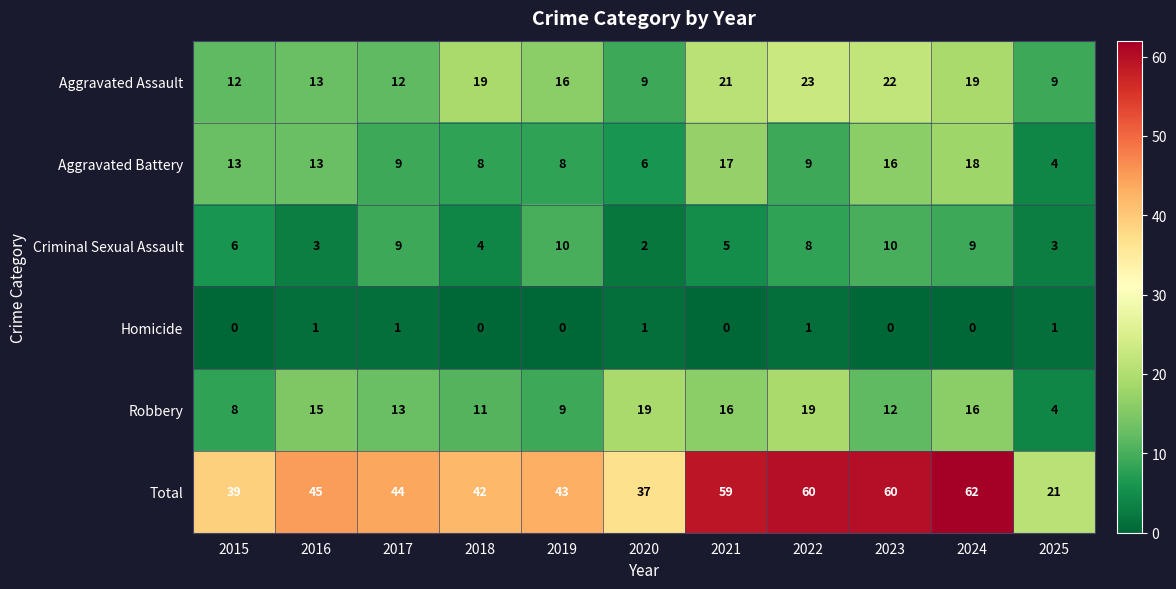

What is the sum of the Aggravated Assault values at 2020 and 2023?

31